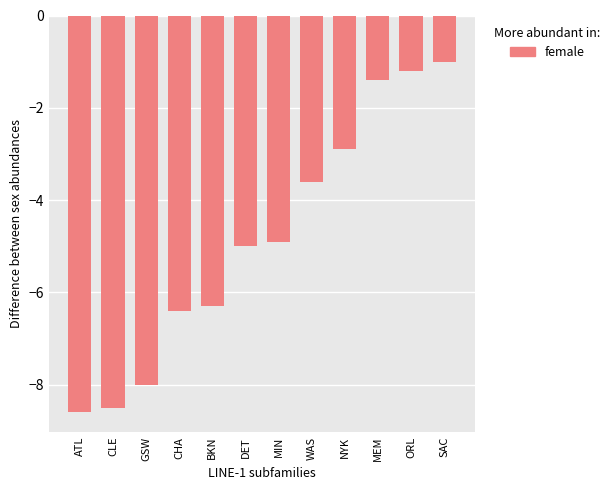

Count the number of categories in the chart.

12